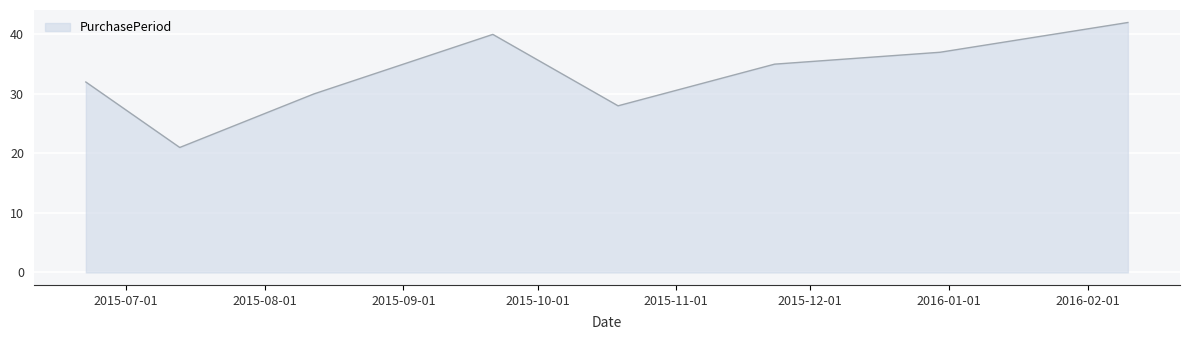

What is the smallest value displayed?

21